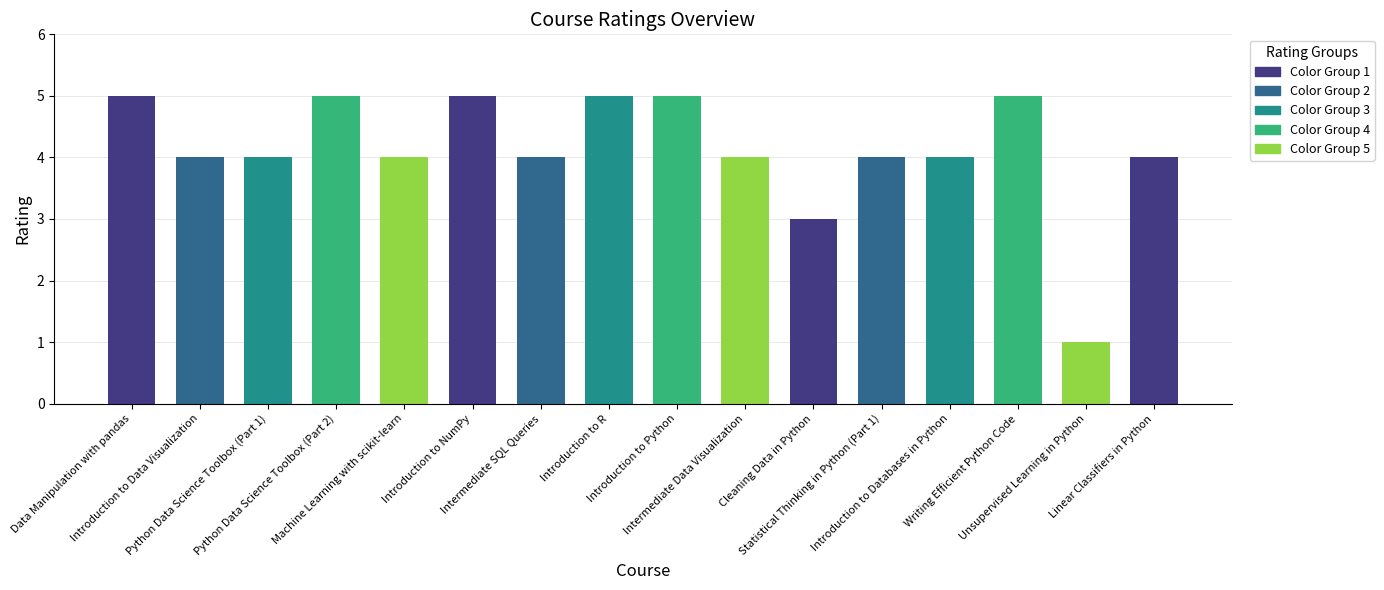

Reading left to right, transcribe all the data shown in this chart.

5	4	4	5	4	5	4	5	5	4	3	4	4	5	1	4